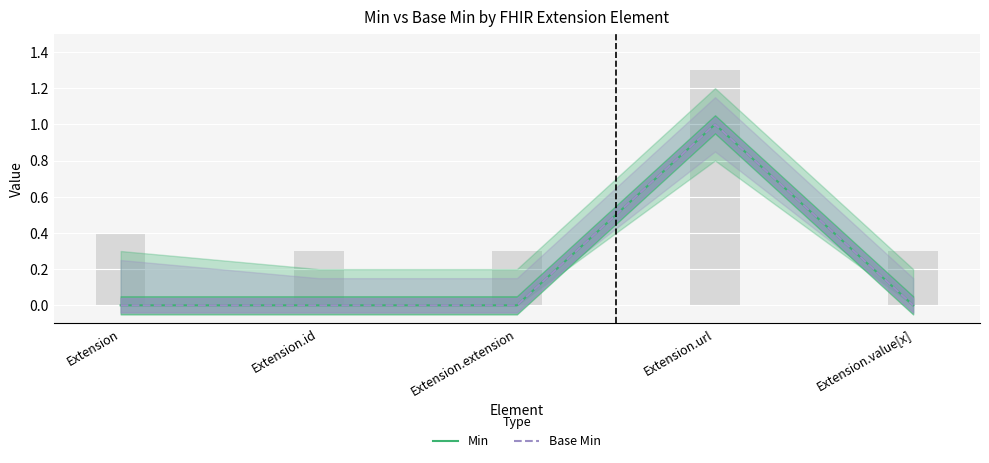

Which series has the largest total across all categories?

Min